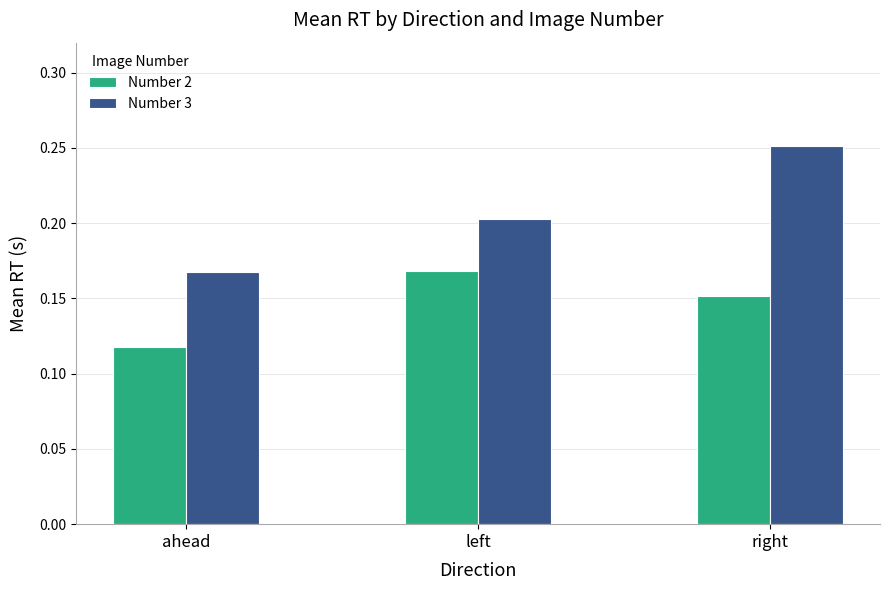

The value of Number 2 at ahead is 0.2. True or false?

False